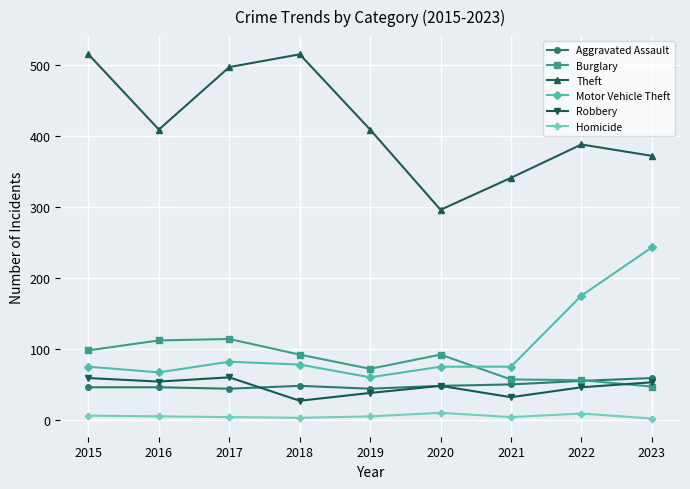

What is the difference between the Aggravated Assault values at 2021 and 2016?

4